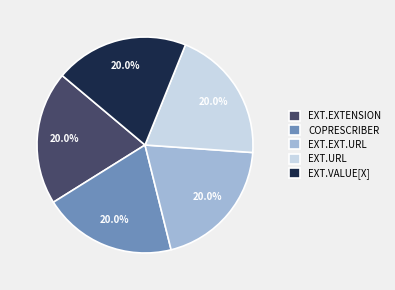

What percentage do EXT.EXT.URL and EXT.EXTENSION together represent?

40.0%